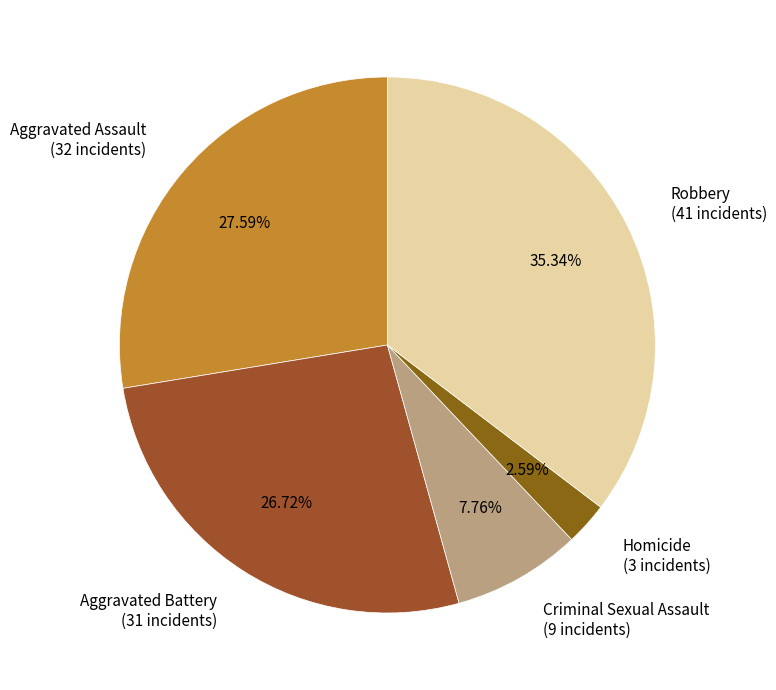

To the nearest percent, what portion does Aggravated Battery represent?

27%